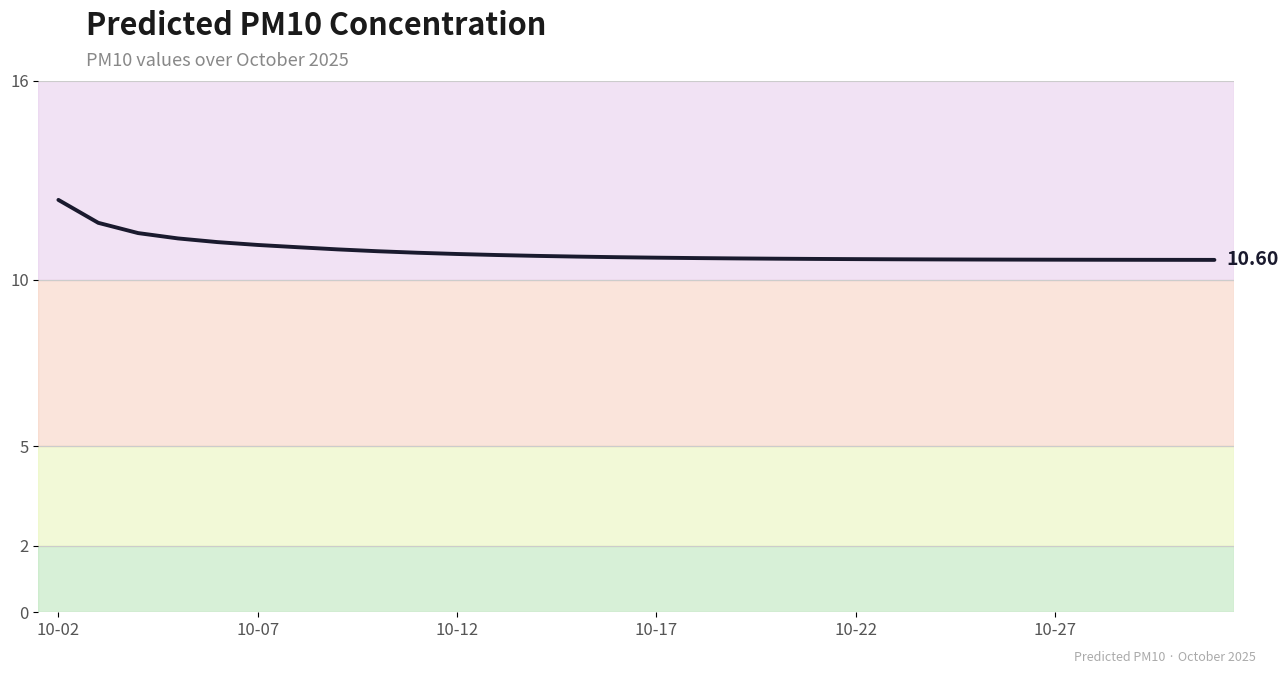

What is the difference between the maximum and minimum values?

1.8